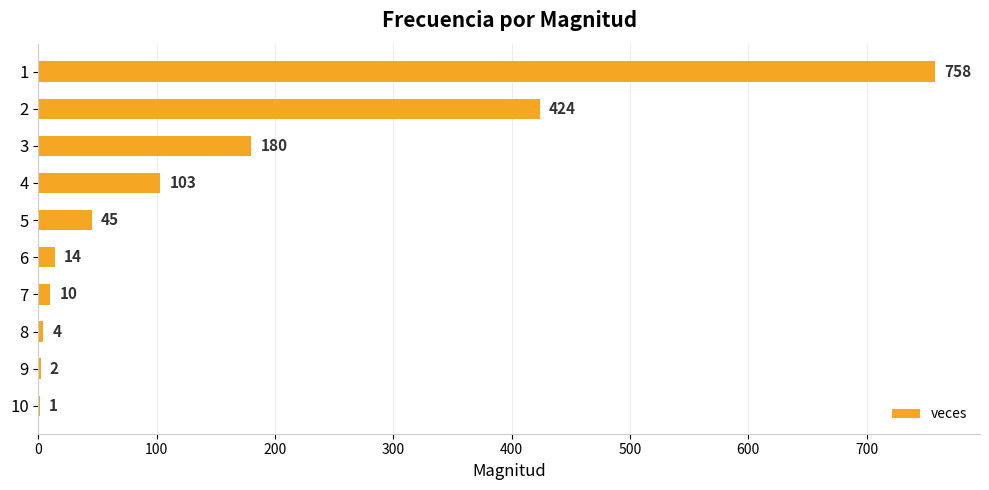

Which has a higher value, 6 or 9?

6